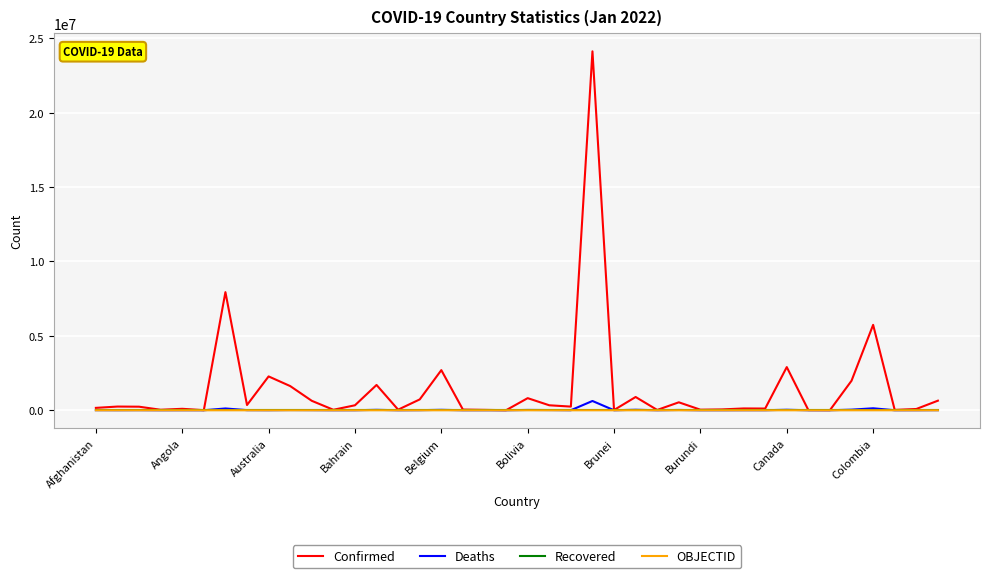

What is the greatest value displayed?

24128625